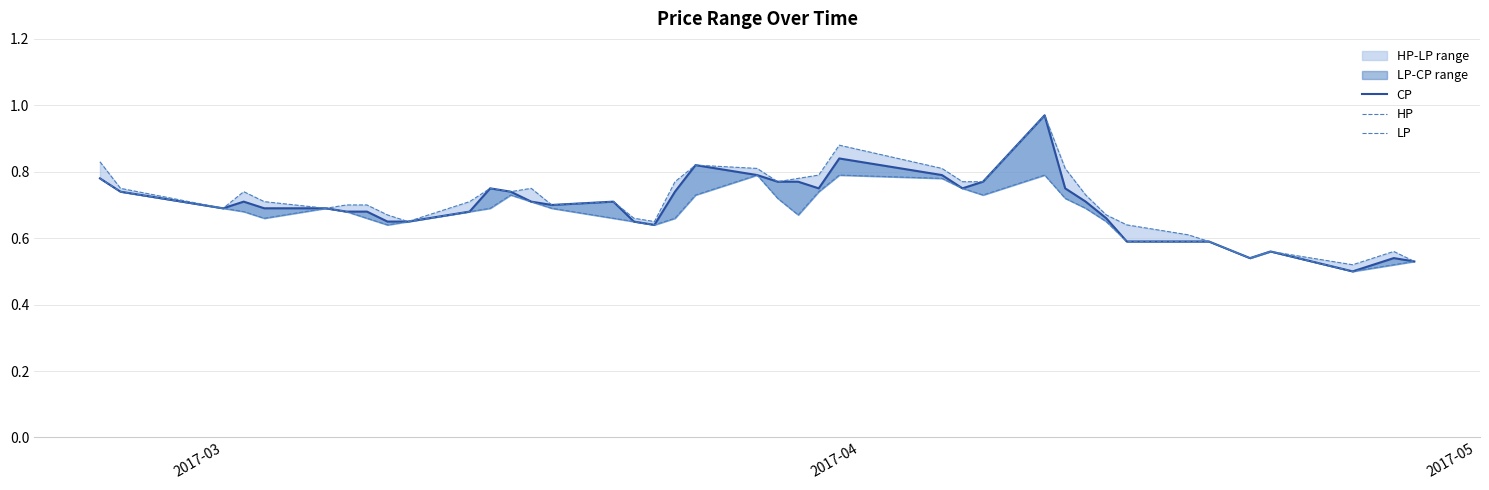

Rank the series by their maximum value, from highest to lowest.

CP, HP, LP